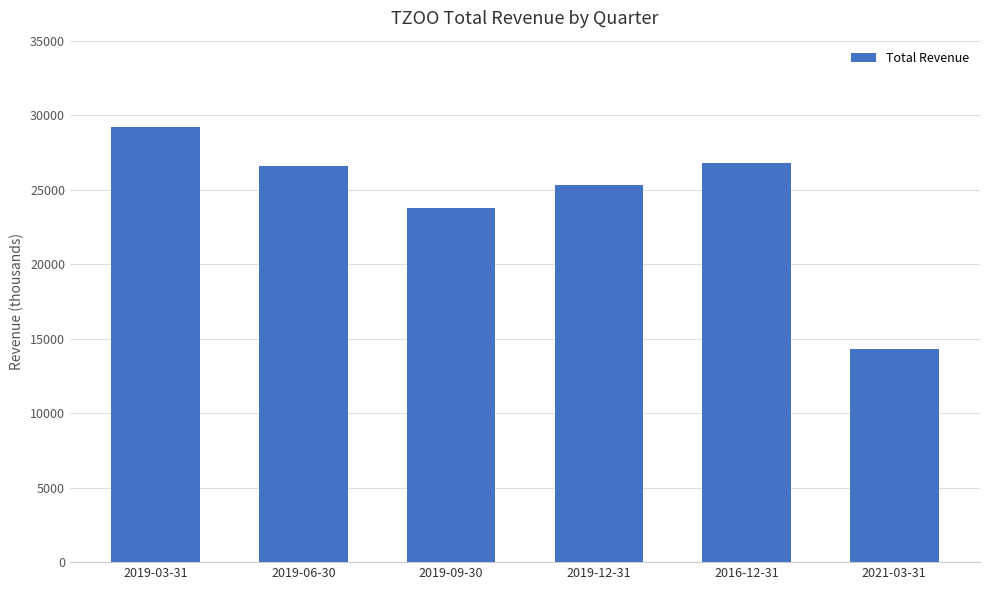

What is the value of the 6th bar from the left?

14300